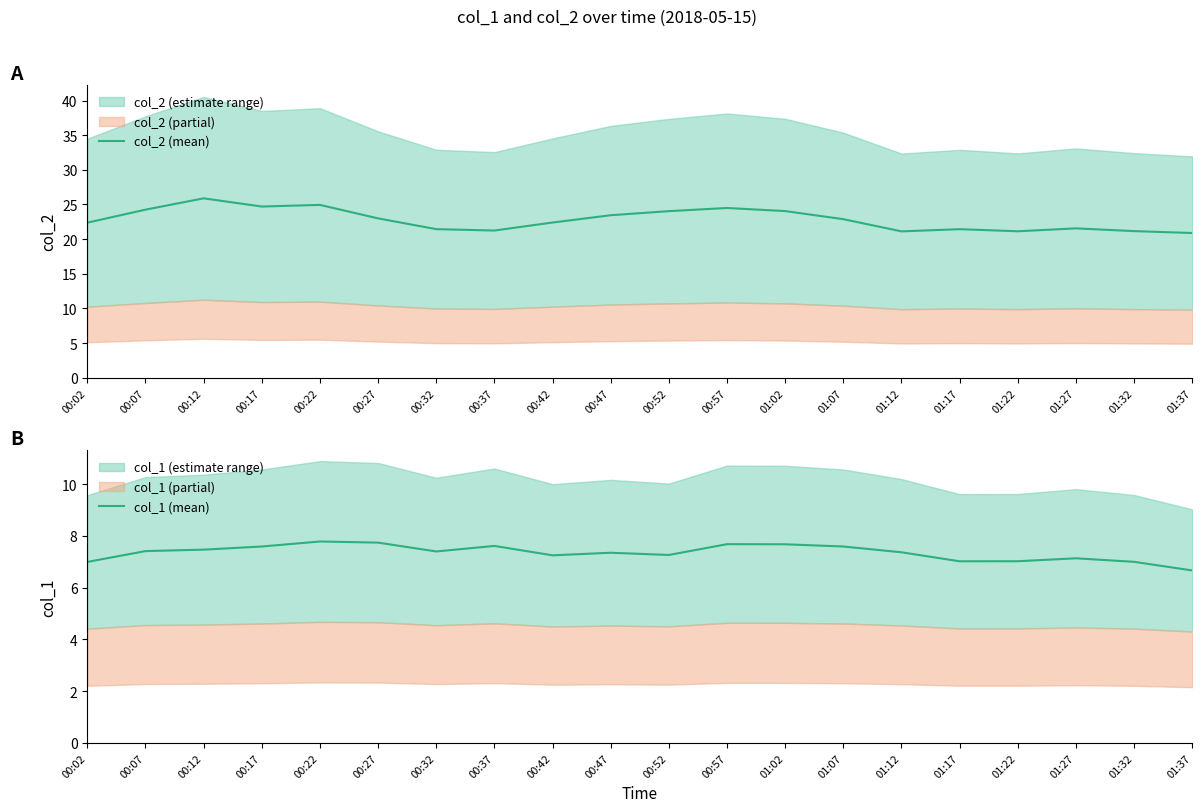

Which has a higher value, 00:07 or 01:02?

00:07